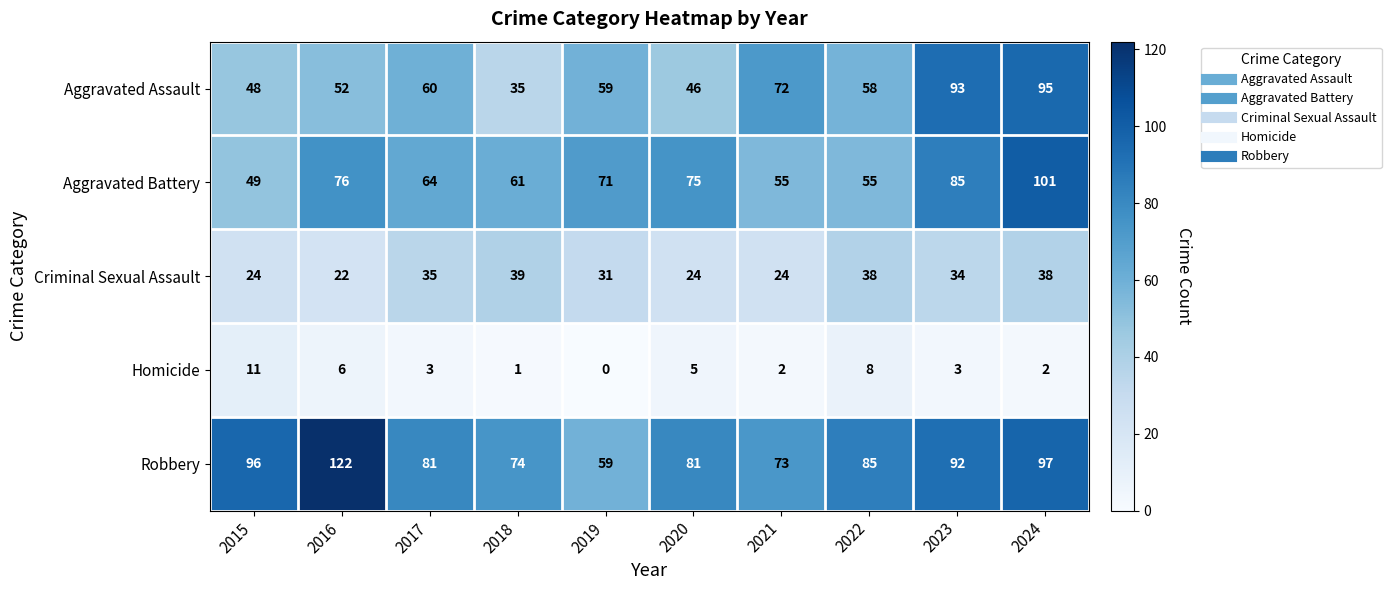

At how many categories does at least one series exceed 75?

7